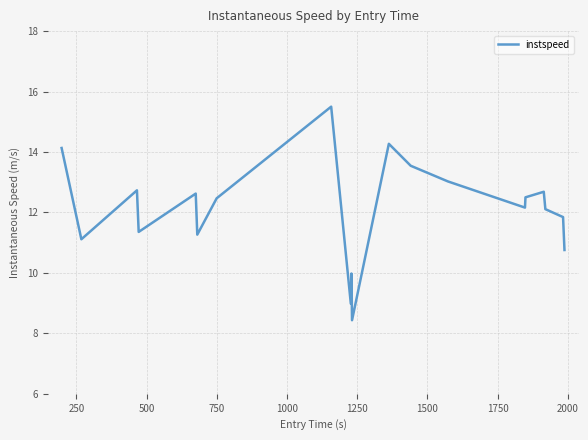

Reading left to right, transcribe all the data shown in this chart.

14.1	11.1	12.7	11.4	12.6	11.3	12.5	15.5	9.0	10.0	8.4	14.3	13.5	13.0	12.2	12.5	12.7	12.1	11.8	10.8